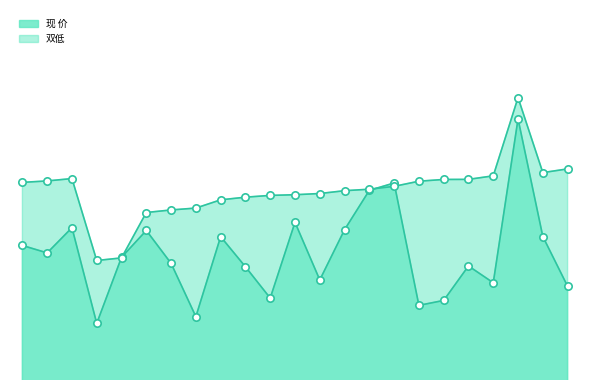

What is the total value across all series at 123080?

278.4